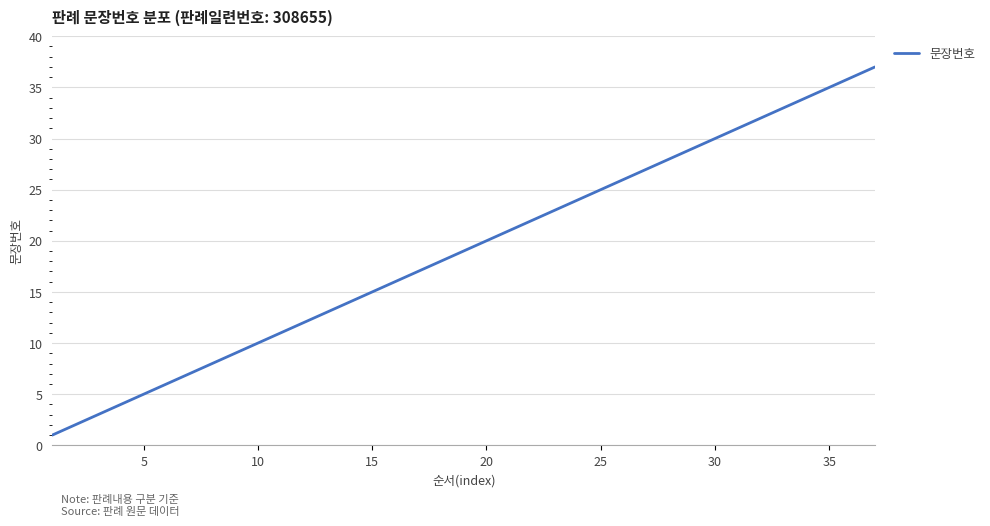

How many lines are shown in the chart?

1